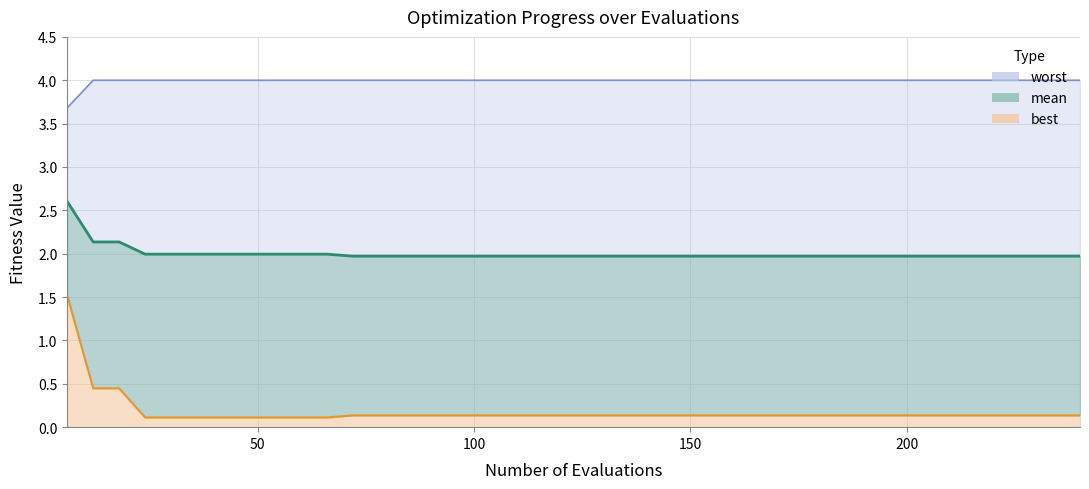

List the series in order of their overall mean, lowest first.

best, mean, worst